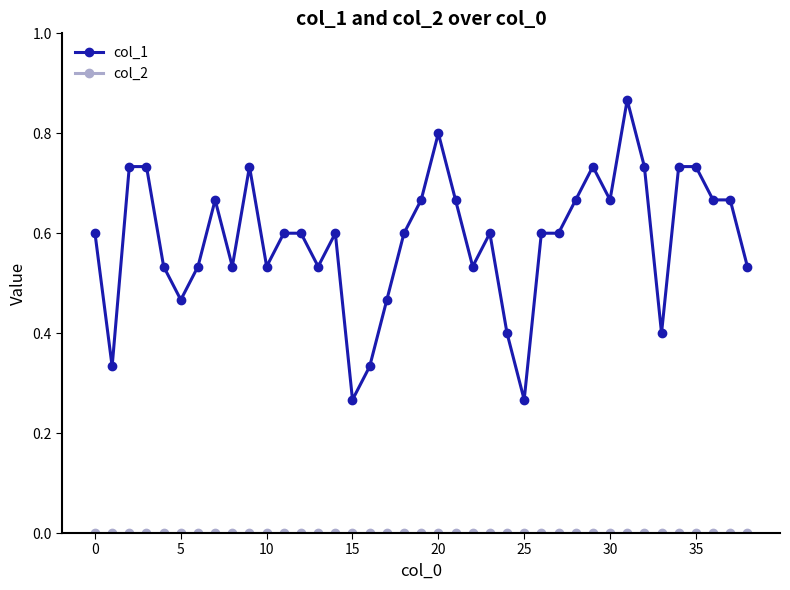

Which series has the widest spread of values?

col_1